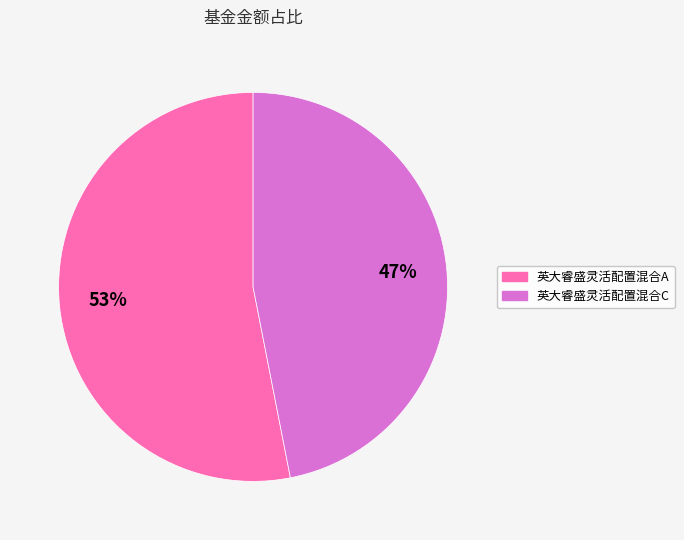

The 英大睿盛灵活配置混合C slice represents 47% of the pie. True or false?

True